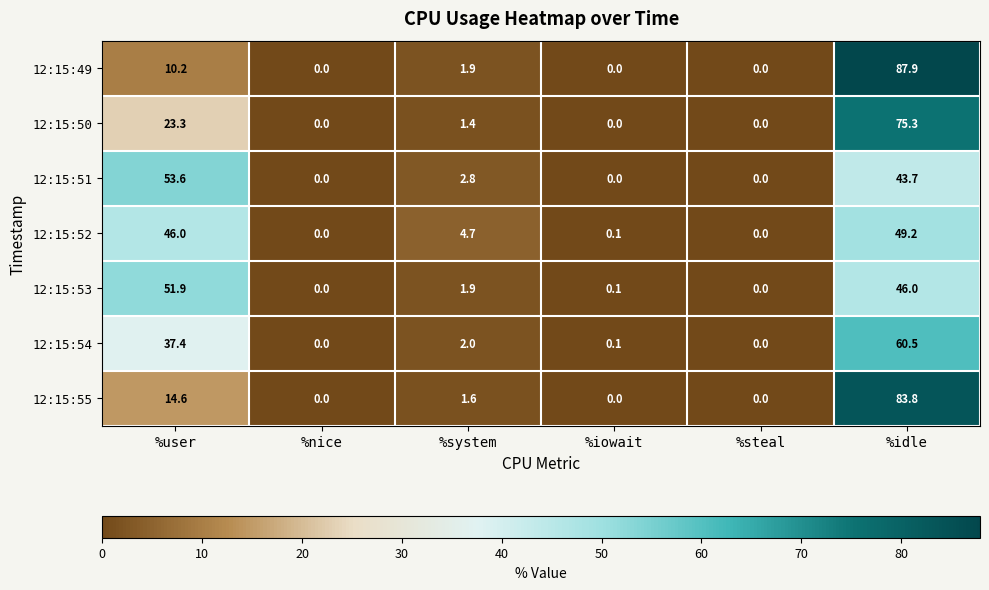

What is the difference between the 12:15:49 values at %steal and %idle?

87.9